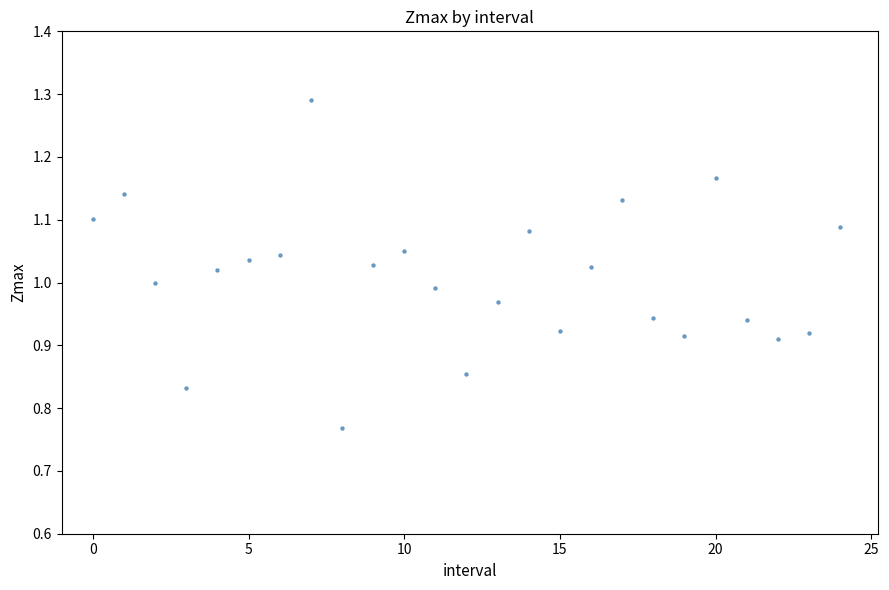

What is the range of Y values (max minus min)?

0.5